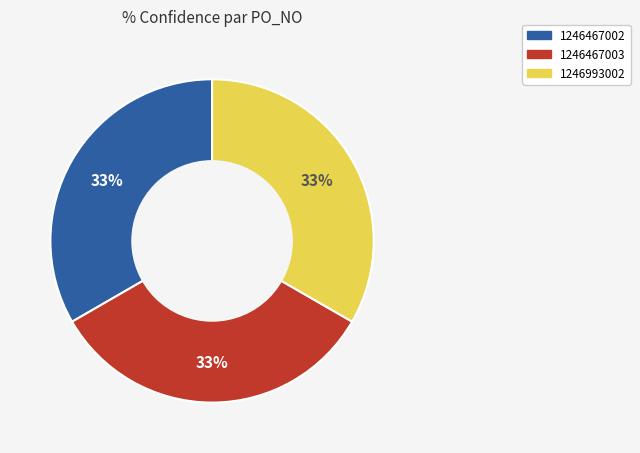

Does 1246467002 represent more than half of the total?

No